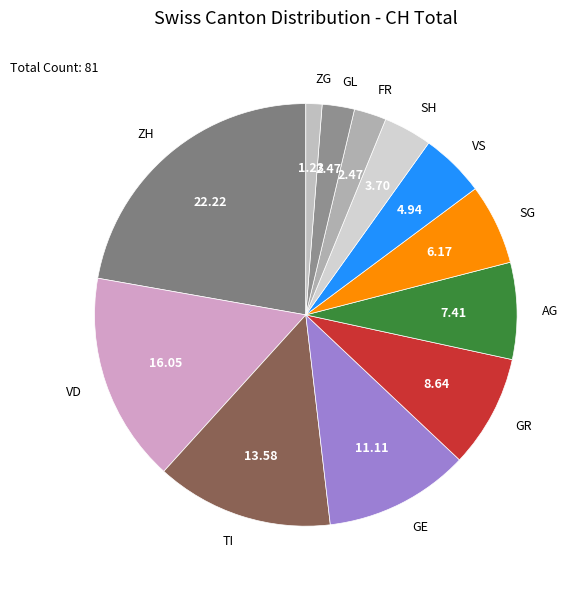

Do GR and ZH together represent more than half of the pie?

No